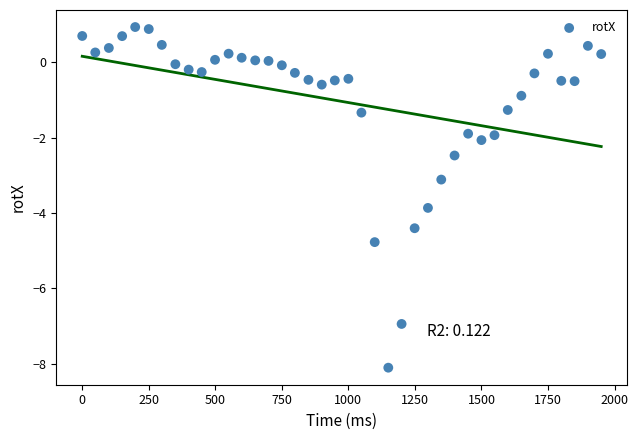

What Y value in the scatter plot is closest to -3?

-3.1